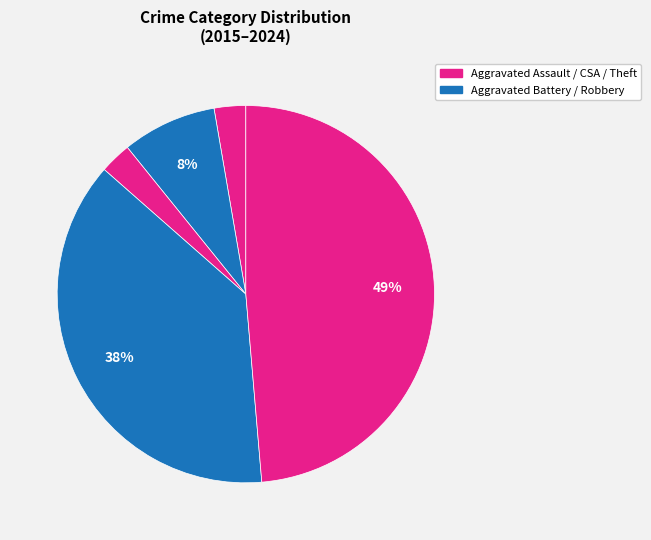

How many slices are in this pie chart?

5